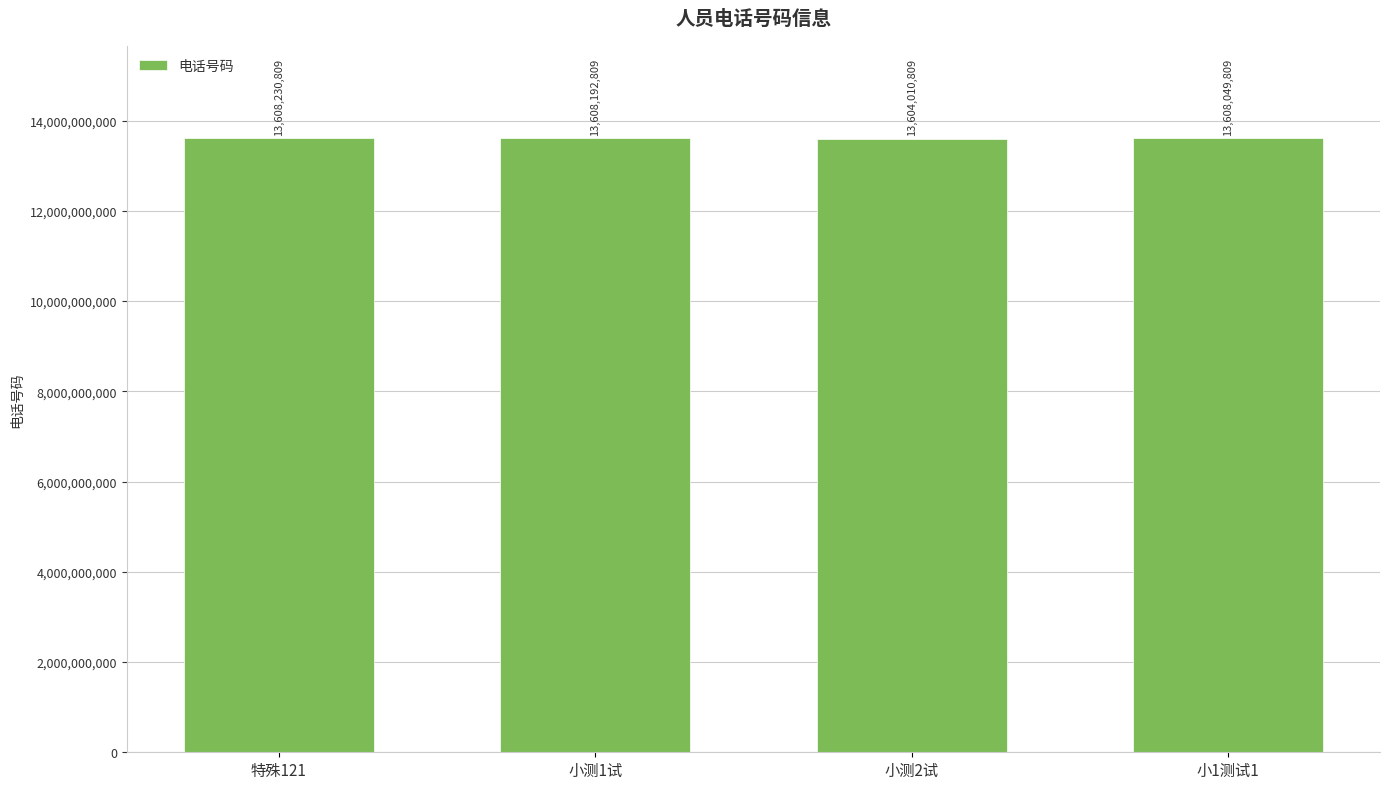

What value does the data have at 小测1试?

13608192809